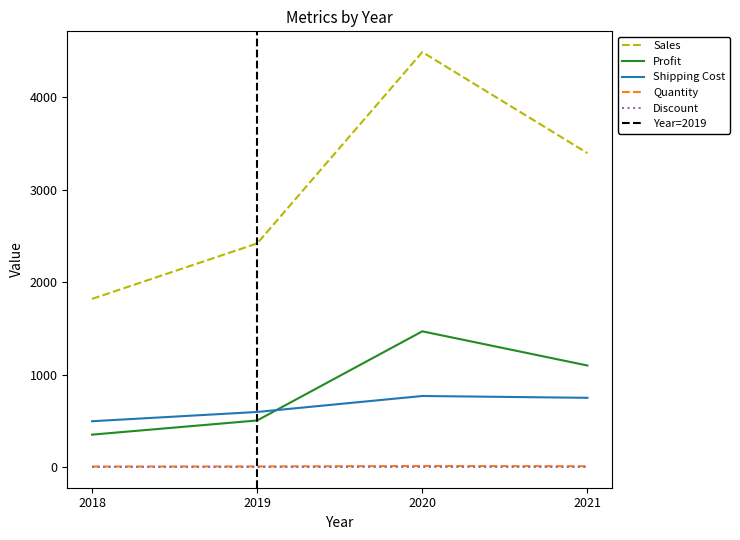

True or false: Discount has a value of 0.1 at 2018.

True